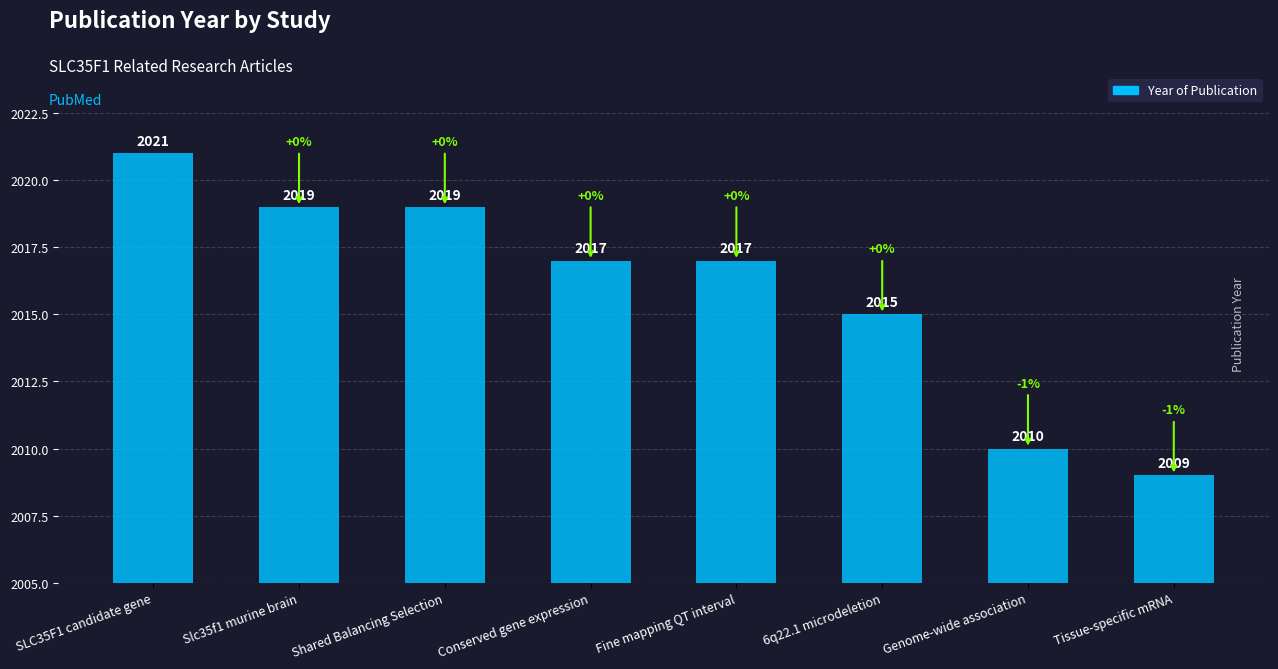

What is the label of the 3rd bar from the right?

6q22.1 microdeletion